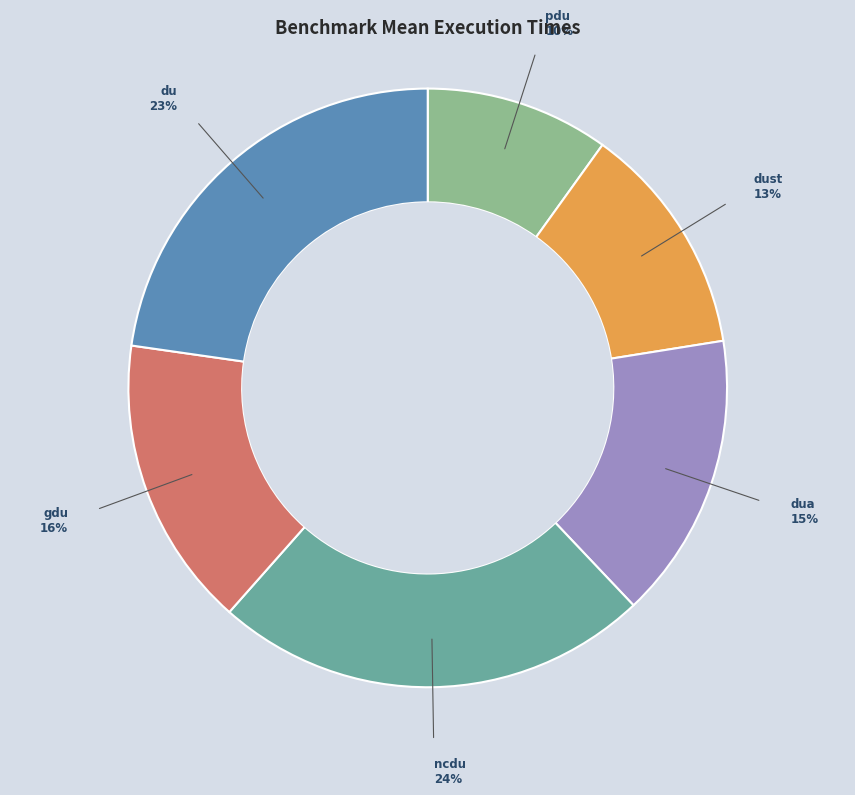

Is there a majority slice in this chart?

No